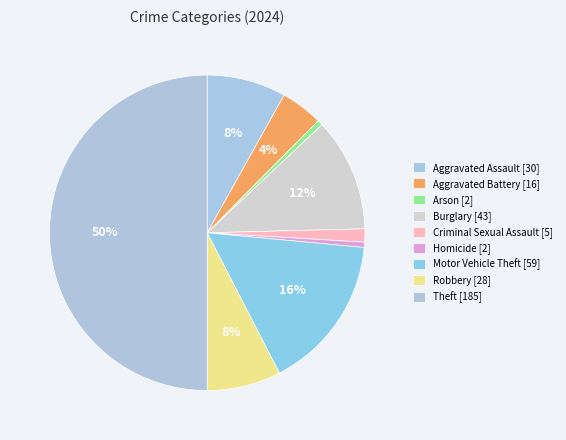

Does Aggravated Battery represent more than half of the total?

No